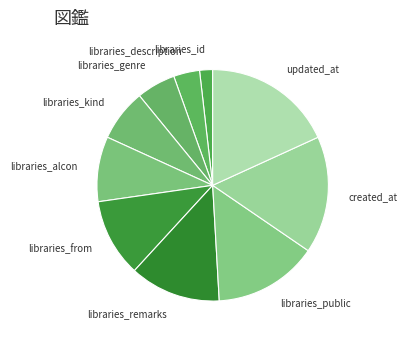

How many slices are in this pie chart?

10